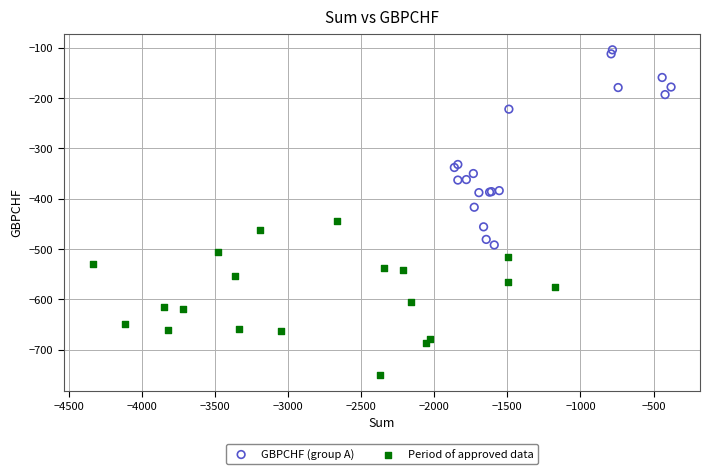

Which series reaches the minimum Y coordinate?

Period of approved data